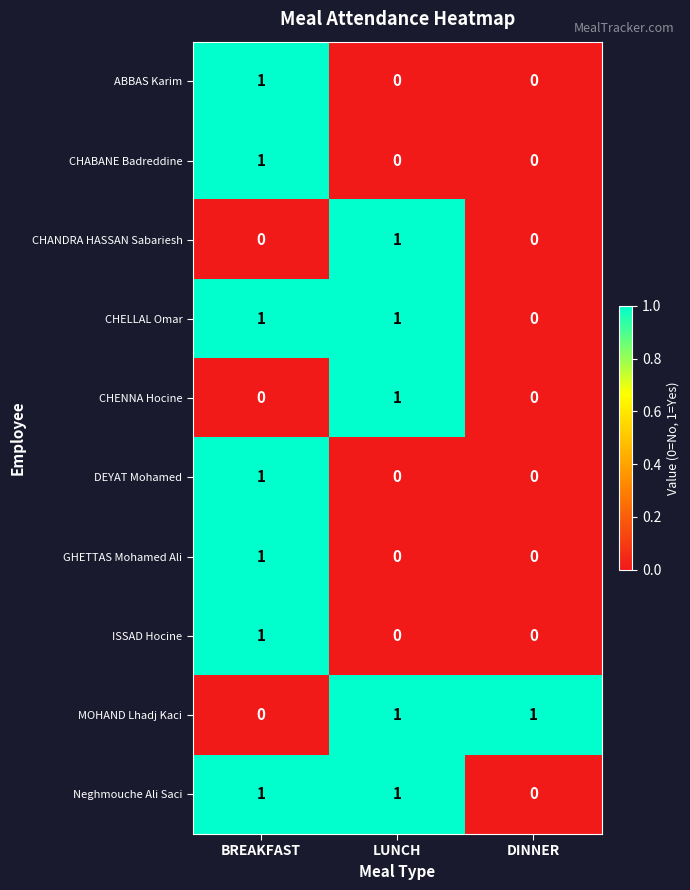

The CHANDRA HASSAN Sabariesh series shows 1 at LUNCH. True or false?

True